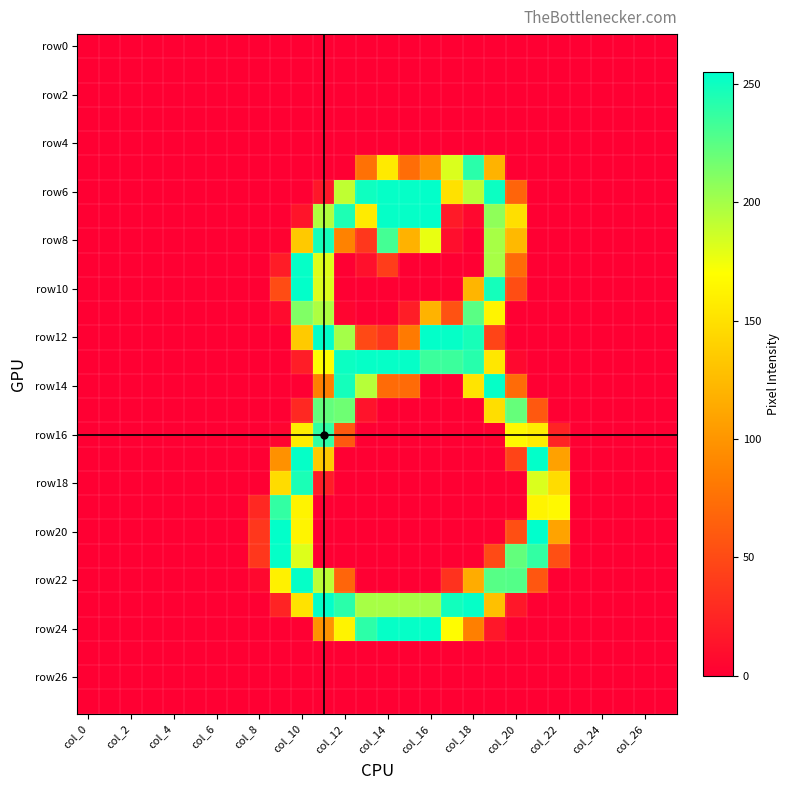

Which category has the highest value across all series?

21